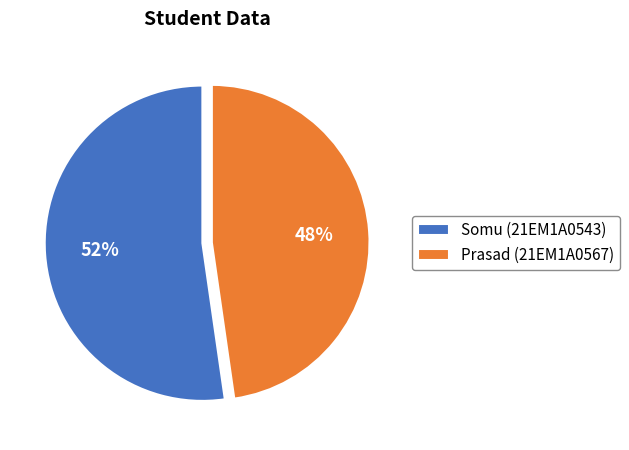

What is the majority slice?

Somu (21EM1A0543)